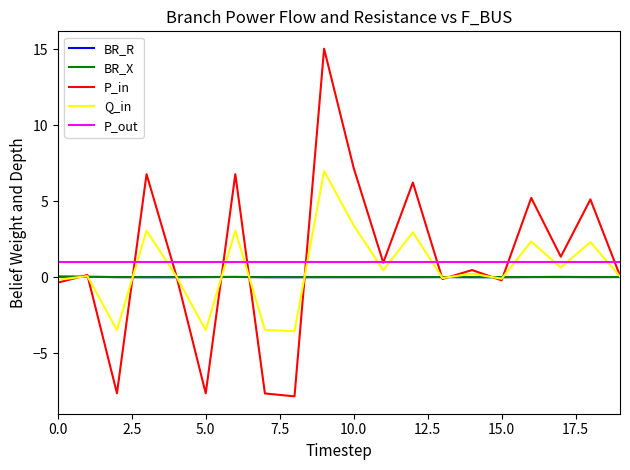

How many lines are shown in the chart?

4